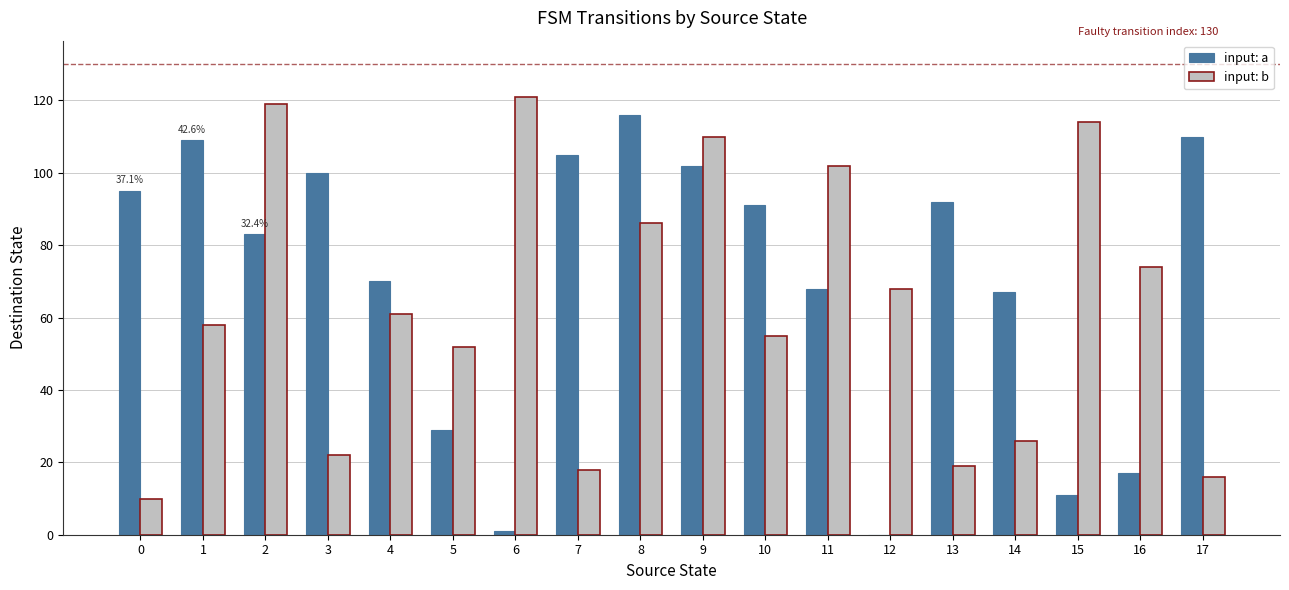

How many distinct data groups are displayed?

2